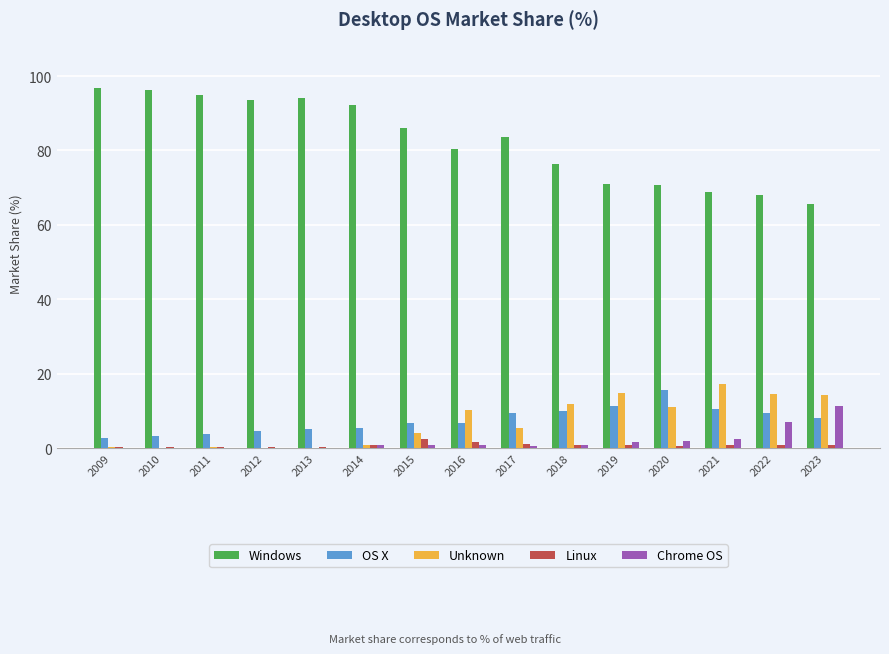

Is the value of Windows at 2014 greater than the value of Chrome OS at 2022?

Yes